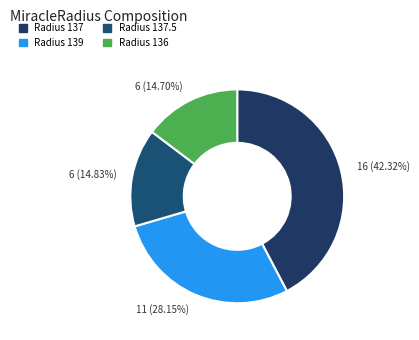

How many slices are in this pie chart?

4